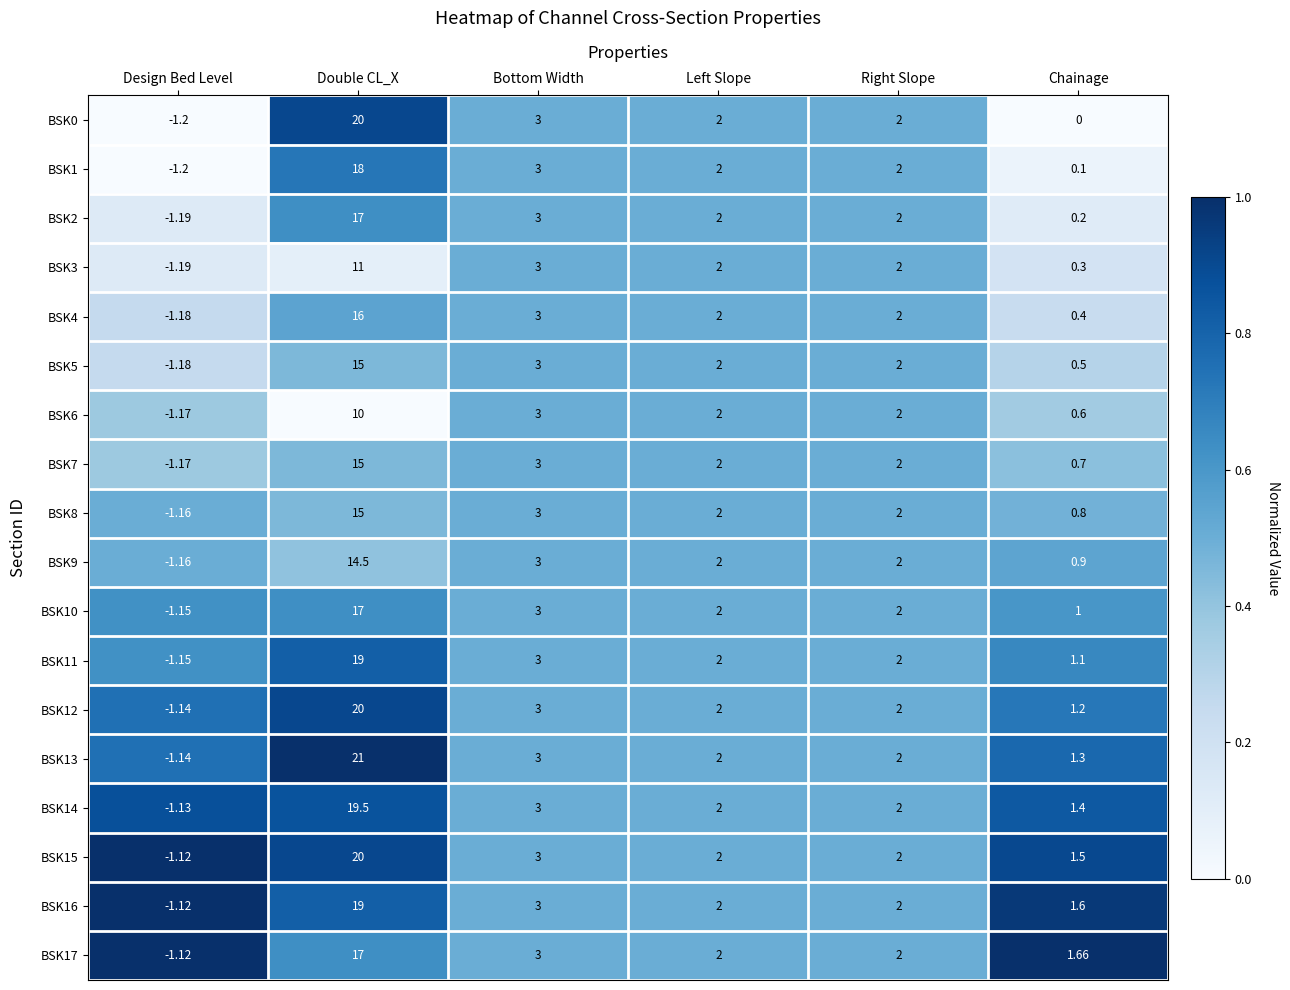

Which category has the highest value across all series?

Double CL_X